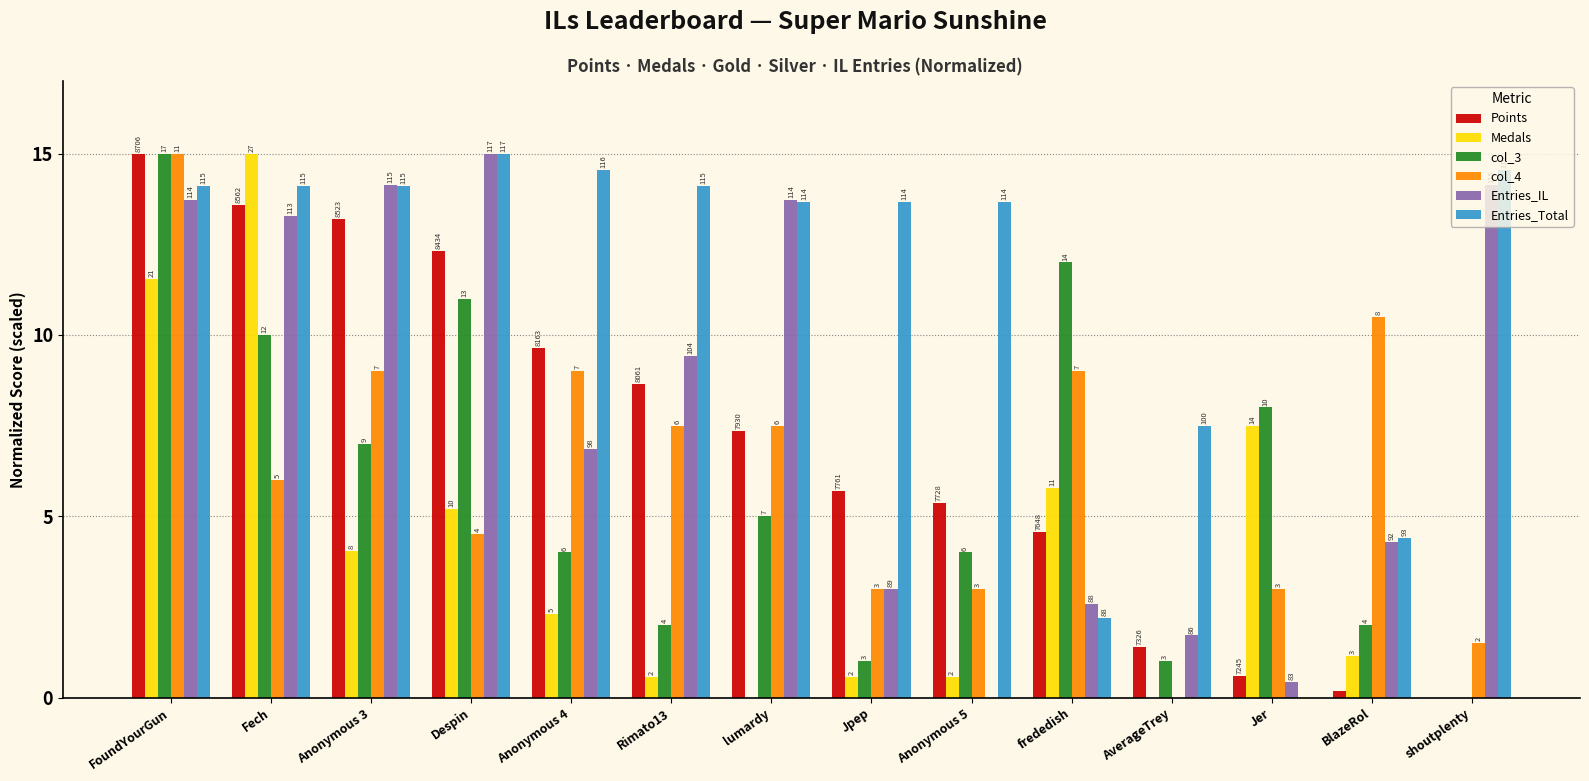

What is the difference between the maximum and minimum values in the Medals series?

15.0